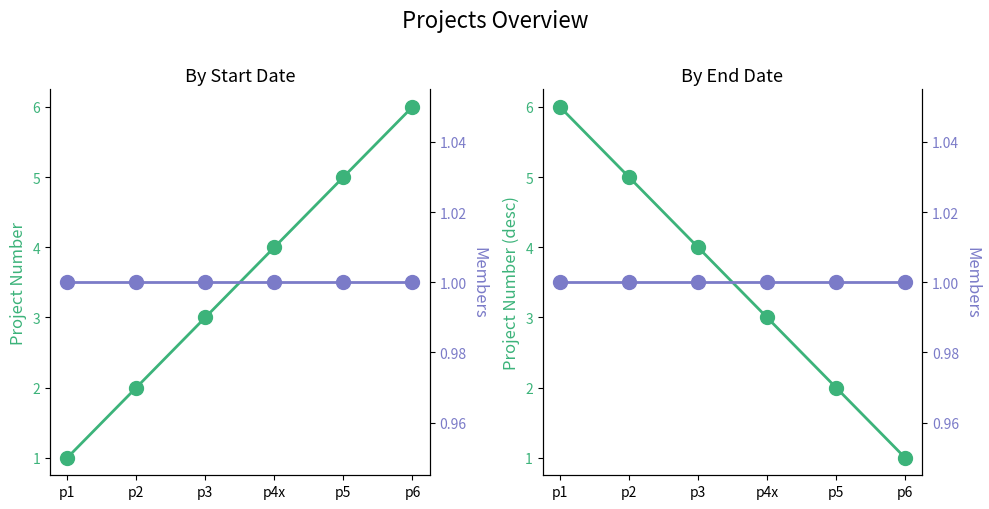

True or false: no (desc) has more than 1 points higher than both neighbors.

False